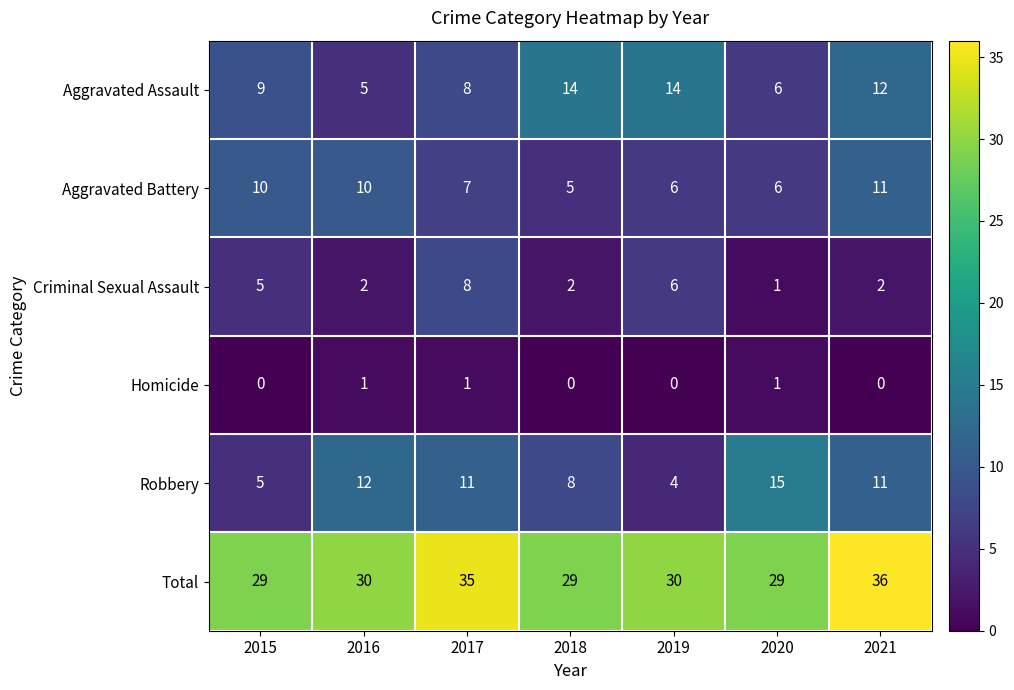

Is it true that Robbery equals 3 at 2021?

False